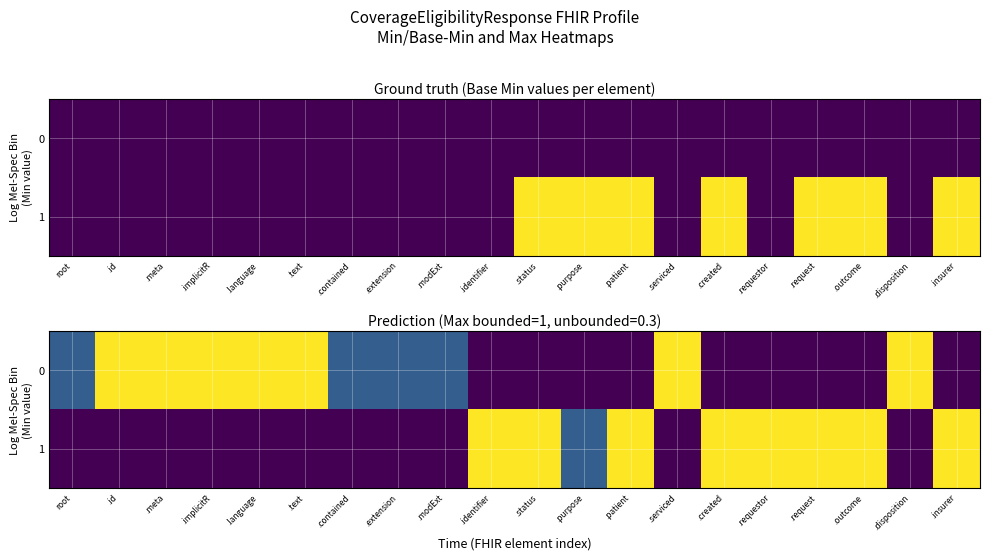

At how many categories does at least one series exceed 0?

20